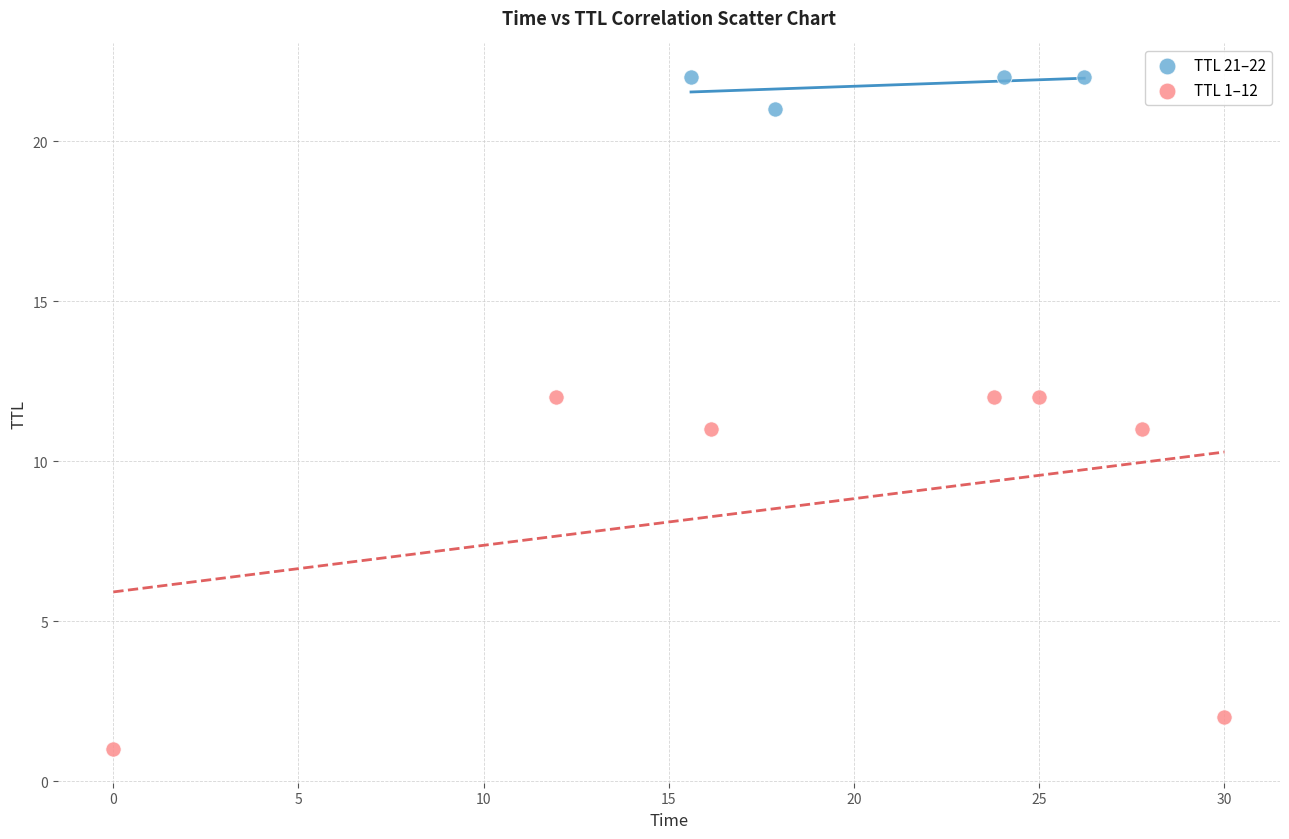

Which series reaches the minimum Y coordinate?

TTL 1–12